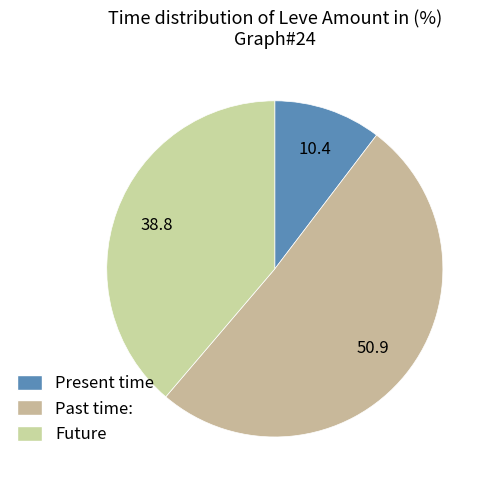

How many segments does this pie chart have?

3